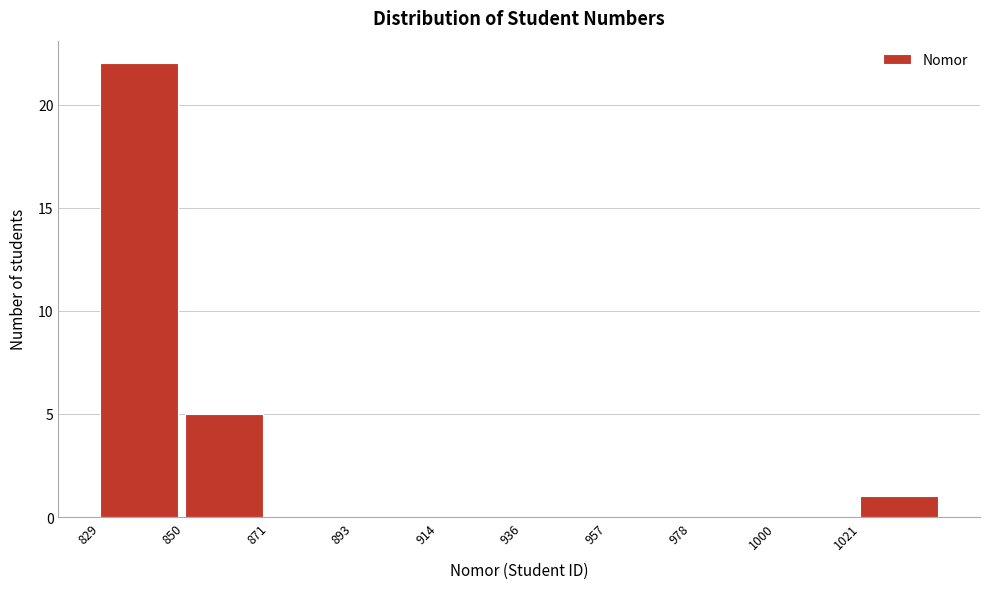

Which range on the x-axis has the tallest bar?

830 to 850